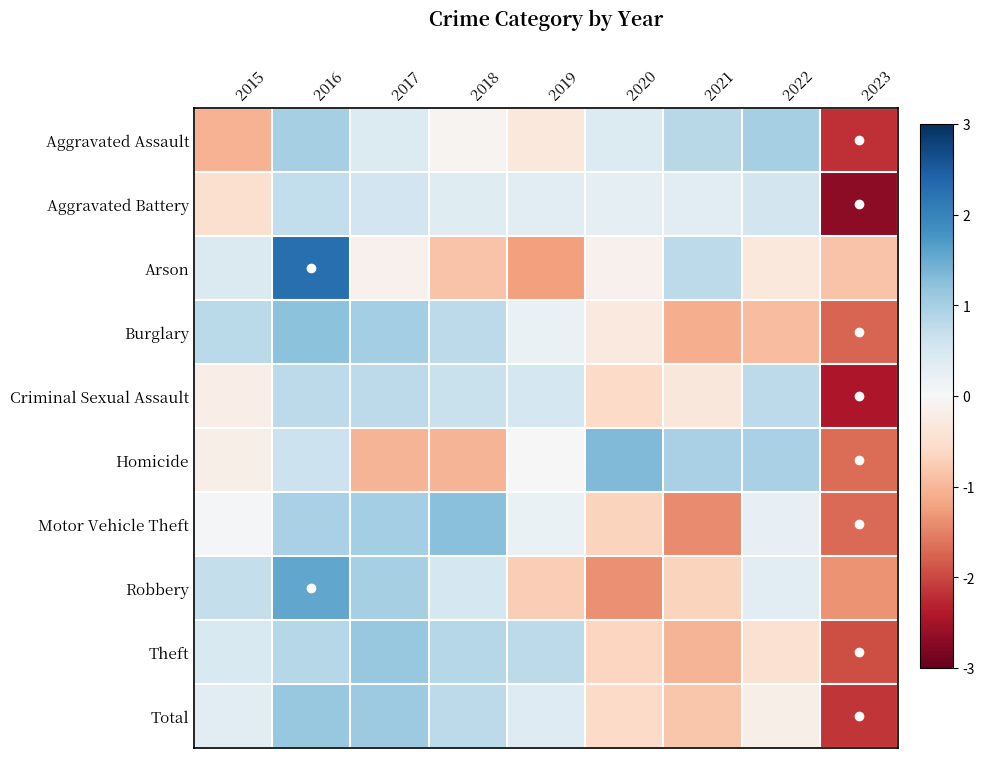

Reading left to right, transcribe all the data shown in this chart.

Aggravated Assault: 2015=-1.0	2016=1.0	2017=0.4	2018=-0.1	2019=-0.3	2020=0.4	2021=0.8	2022=1.0	2023=-2.2
Aggravated Battery: 2015=-0.5	2016=0.7	2017=0.6	2018=0.4	2019=0.3	2020=0.3	2021=0.3	2022=0.6	2023=-2.7
Arson: 2015=0.4	2016=2.3	2017=-0.1	2018=-0.9	2019=-1.2	2020=-0.1	2021=0.8	2022=-0.3	2023=-0.9
Burglary: 2015=0.8	2016=1.2	2017=1.0	2018=0.8	2019=0.2	2020=-0.3	2021=-1.1	2022=-0.9	2023=-1.7
Criminal Sexual Assault: 2015=-0.2	2016=0.8	2017=0.8	2018=0.7	2019=0.5	2020=-0.6	2021=-0.3	2022=0.8	2023=-2.4
Homicide: 2015=-0.2	2016=0.6	2017=-1.0	2018=-1.0	2019=-0.0	2020=1.3	2021=1.0	2022=1.0	2023=-1.7
Motor Vehicle Theft: 2015=0.1	2016=1.0	2017=1.0	2018=1.3	2019=0.2	2020=-0.7	2021=-1.4	2022=0.2	2023=-1.7
Robbery: 2015=0.7	2016=1.5	2017=1.0	2018=0.5	2019=-0.7	2020=-1.4	2021=-0.7	2022=0.3	2023=-1.3
Theft: 2015=0.4	2016=0.9	2017=1.1	2018=0.8	2019=0.8	2020=-0.7	2021=-1.0	2022=-0.5	2023=-1.9
Total: 2015=0.3	2016=1.1	2017=1.1	2018=0.8	2019=0.4	2020=-0.6	2021=-0.8	2022=-0.2	2023=-2.1